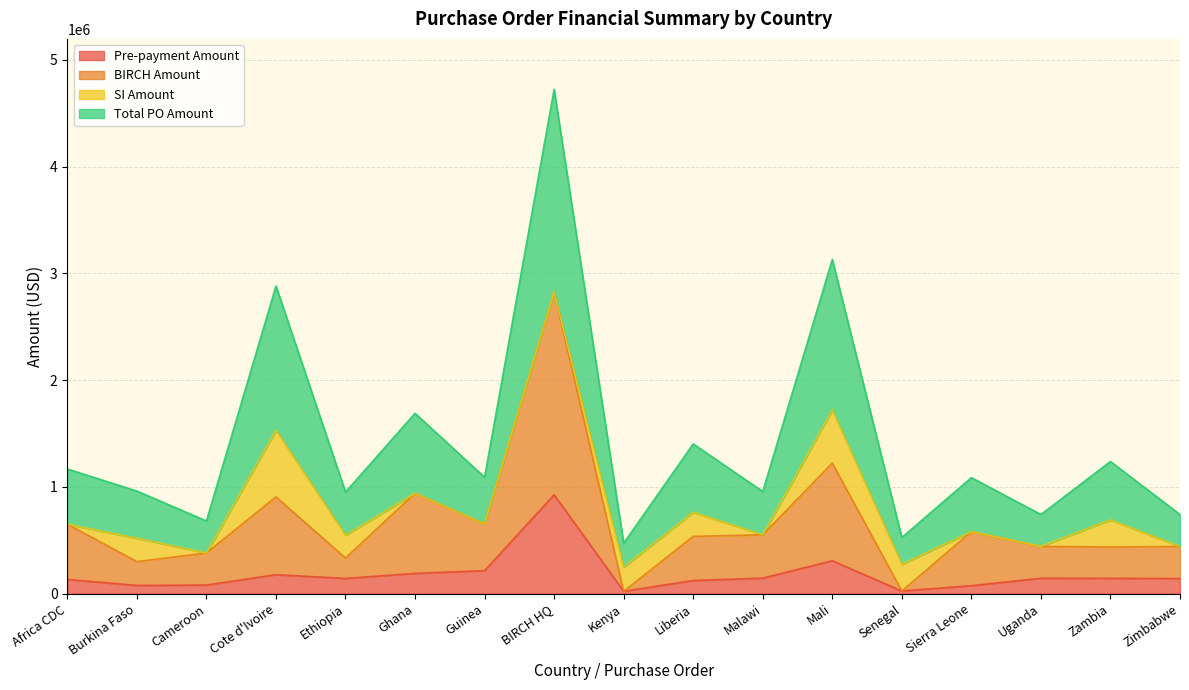

Which has a higher value, BIRCH HQ or Sierra Leone?

BIRCH HQ